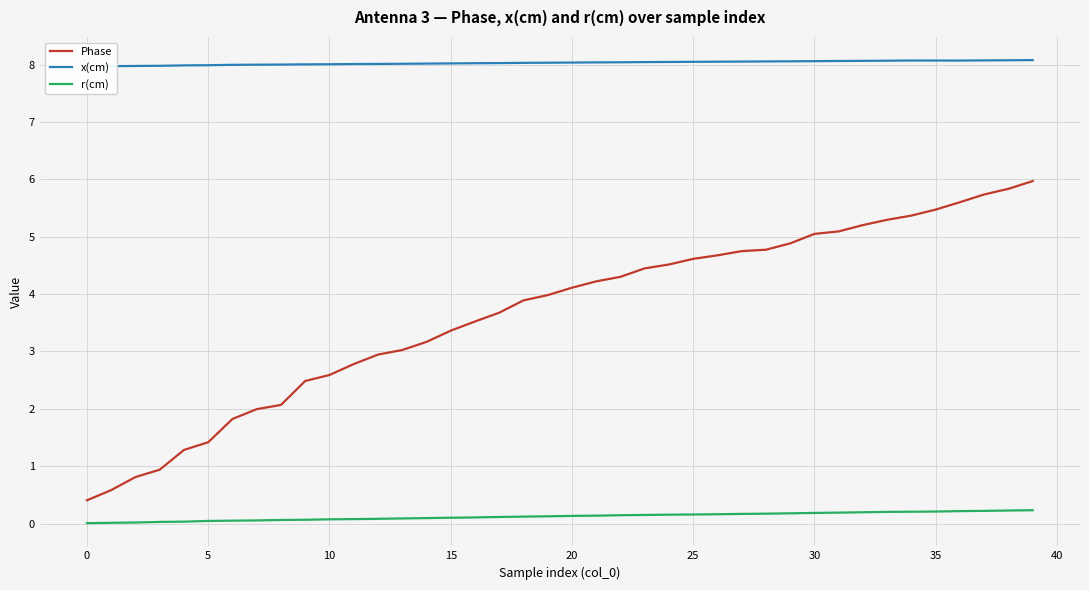

Does the chart have visible grid lines?

Yes